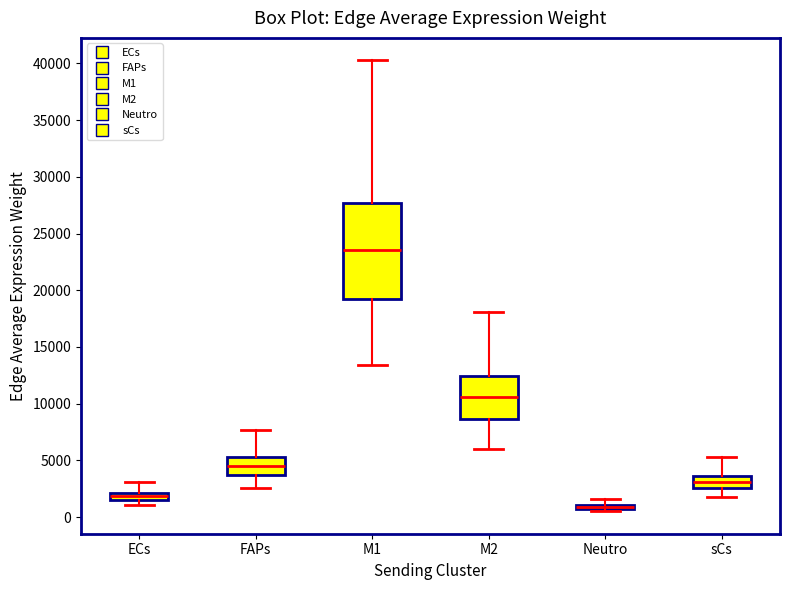

Where is the upper edge of the box for ECs on the y-axis? The values are not printed on the chart, so give them approximately, as read against the axis.

2000